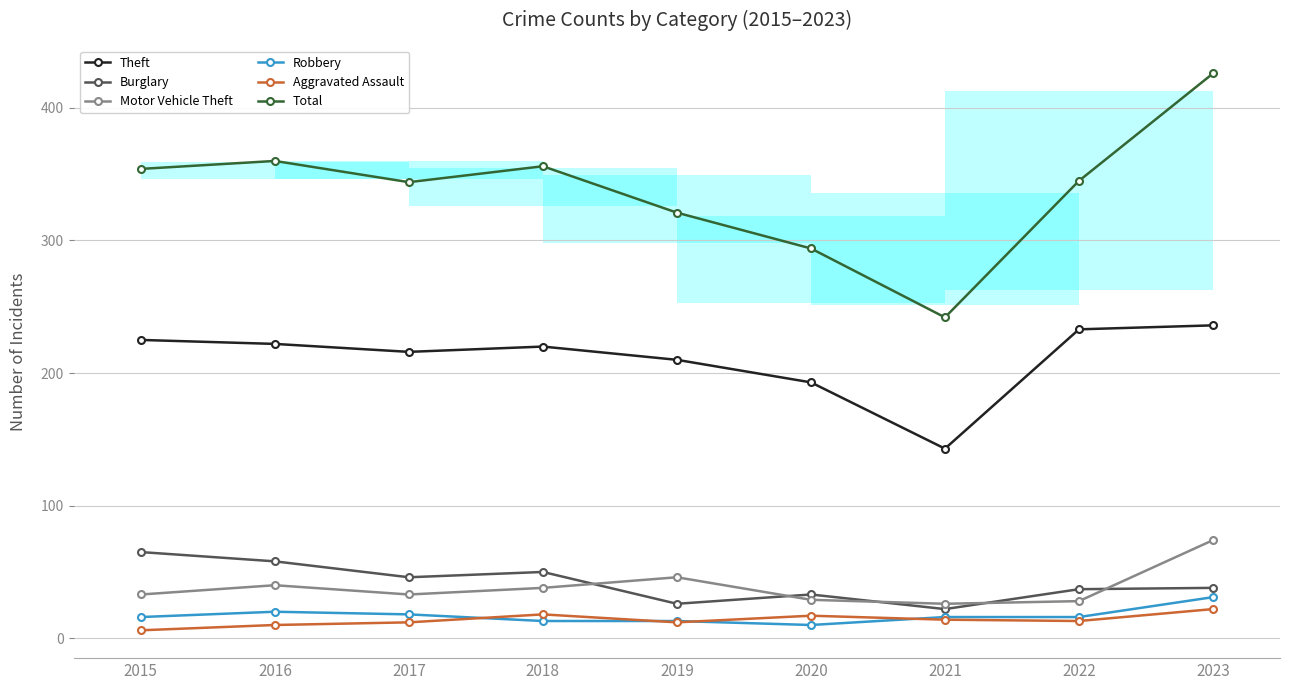

What is the difference between the second highest and minimum values in the Total series?

118